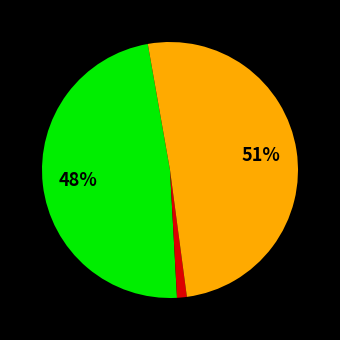

To the nearest percent, what is the average slice percentage?

33%